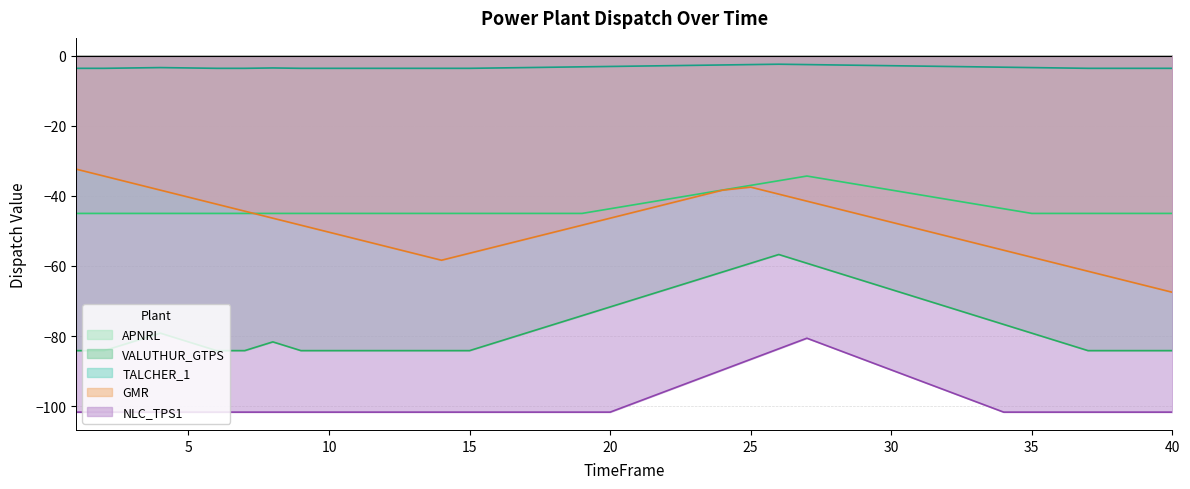

Rank the series by their maximum value, from highest to lowest.

TALCHER_1, GMR, APNRL, VALUTHUR_GTPS, NLC_TPS1